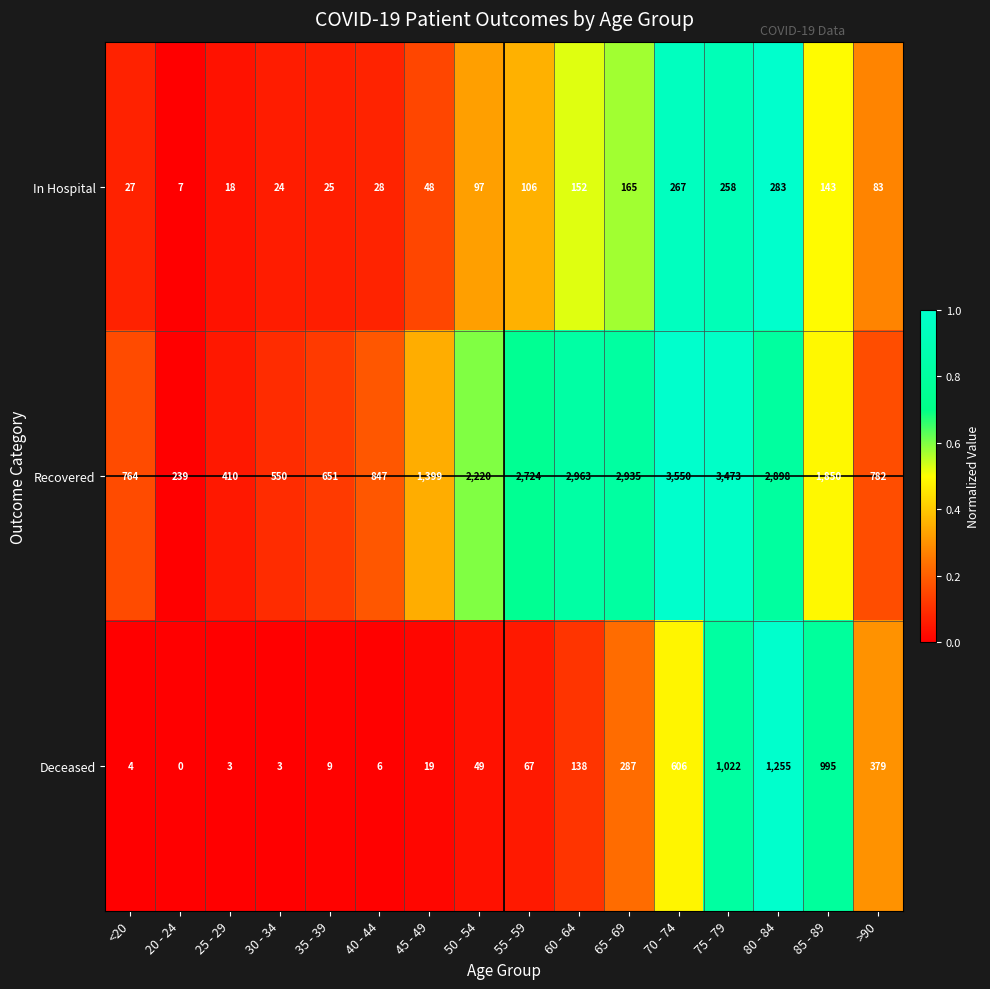

Which series has the widest spread of values?

Recovered